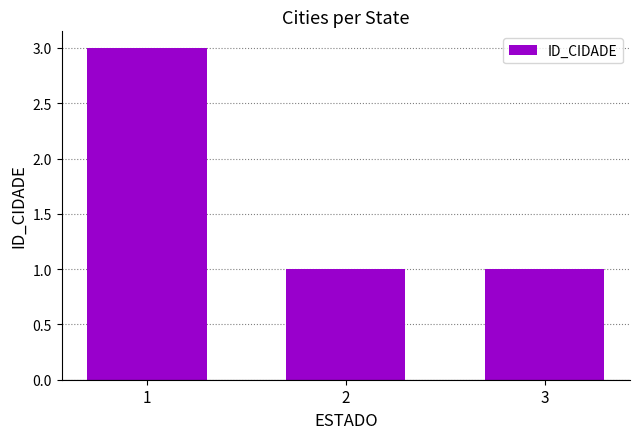

What is the average value?

2